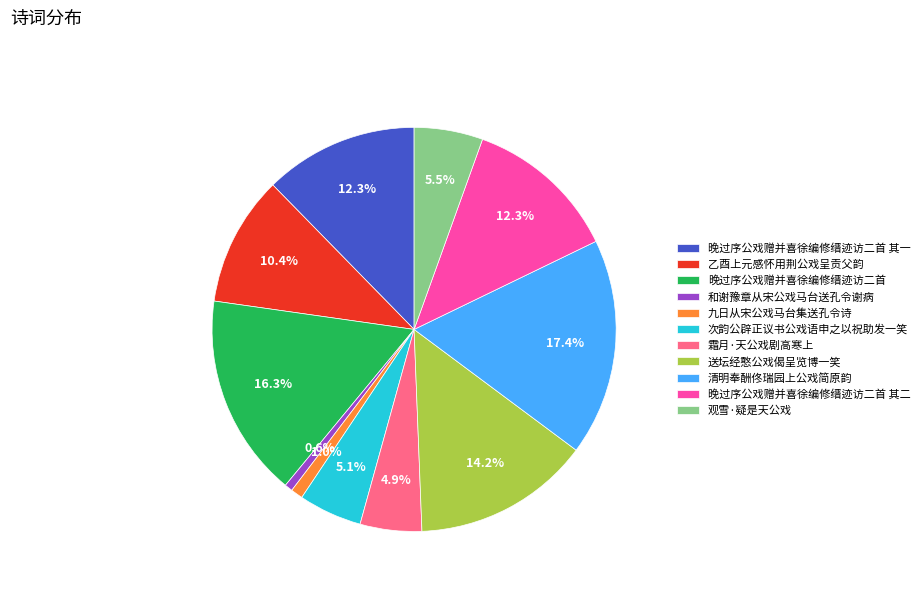

To the nearest percent, what is the average slice percentage?

9%